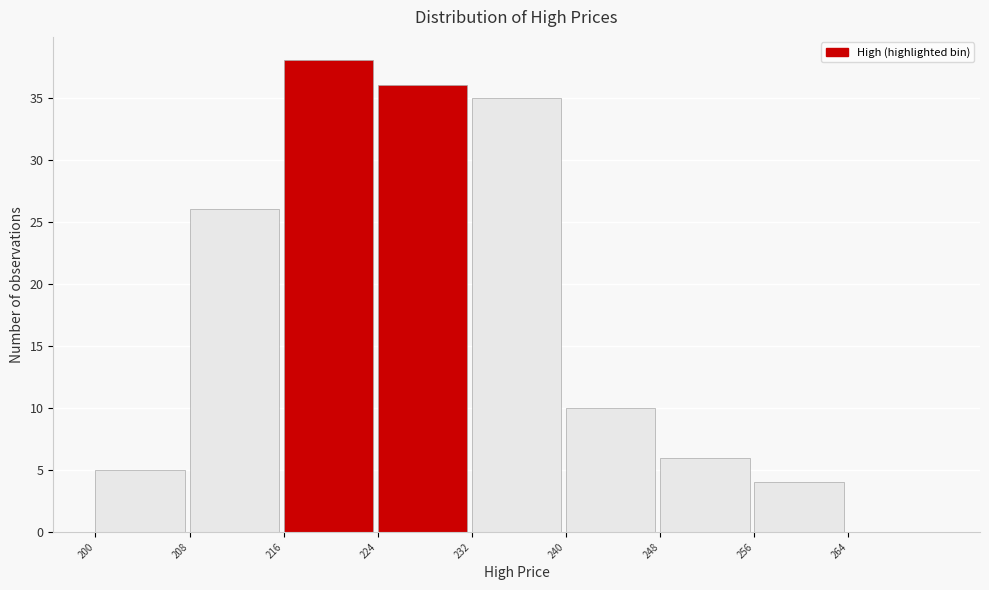

What is the height of the bar covering 248 to 256 on the x-axis? The values are not printed on the chart, so give them approximately, as read against the axis.

6